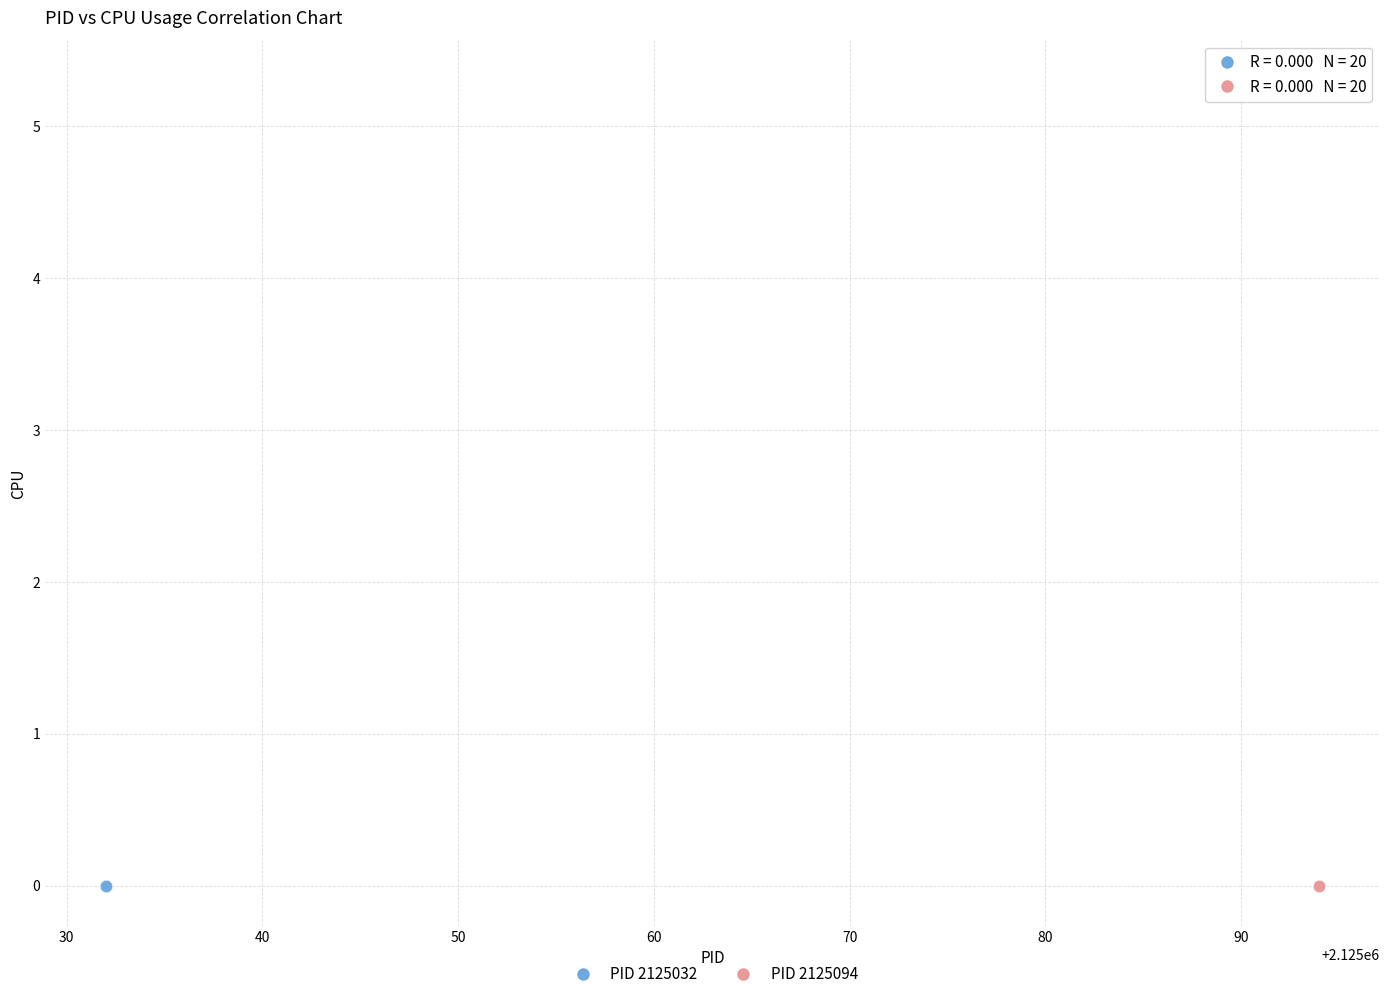

Which series contains the highest Y value?

PID 2125094